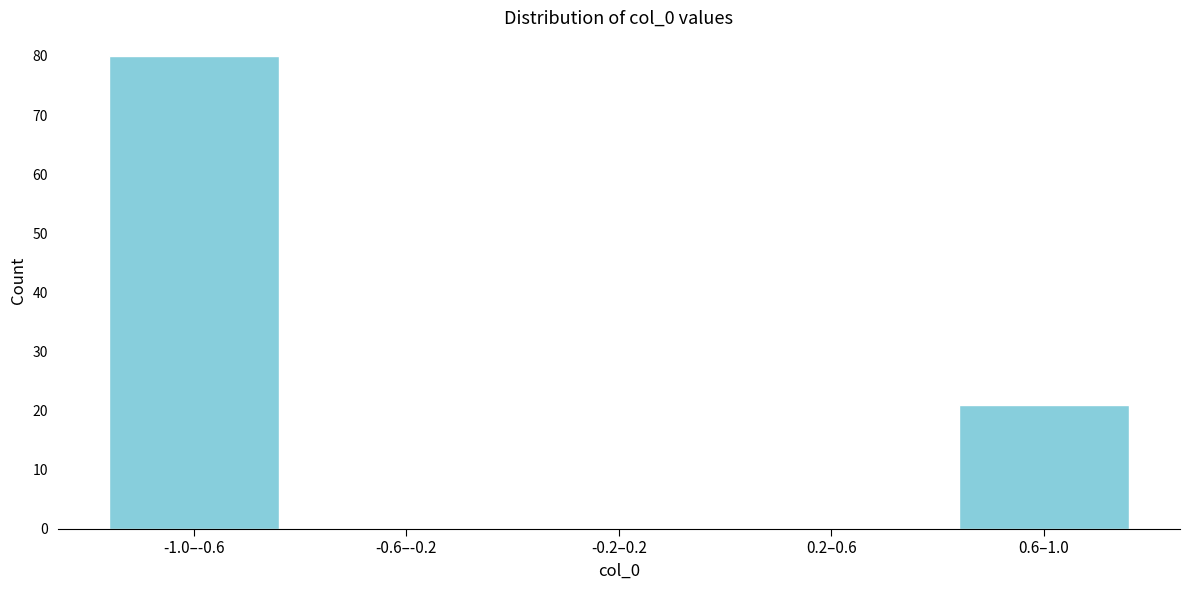

Reading right to left, list all the values displayed in this chart.

0.6–1.0=21	0.2–0.6=0	-0.2–0.2=0	-0.6–-0.2=0	-1.0–-0.6=80